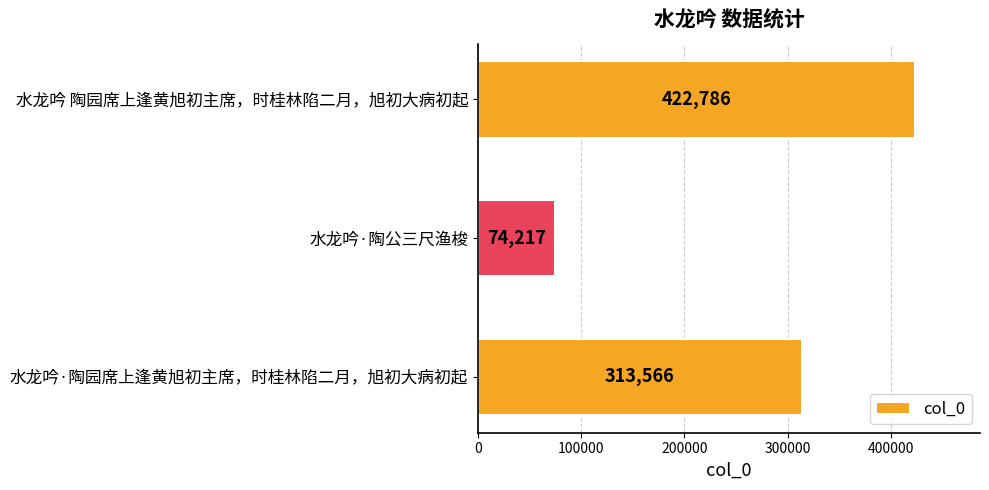

How many categories are shown in the chart?

3